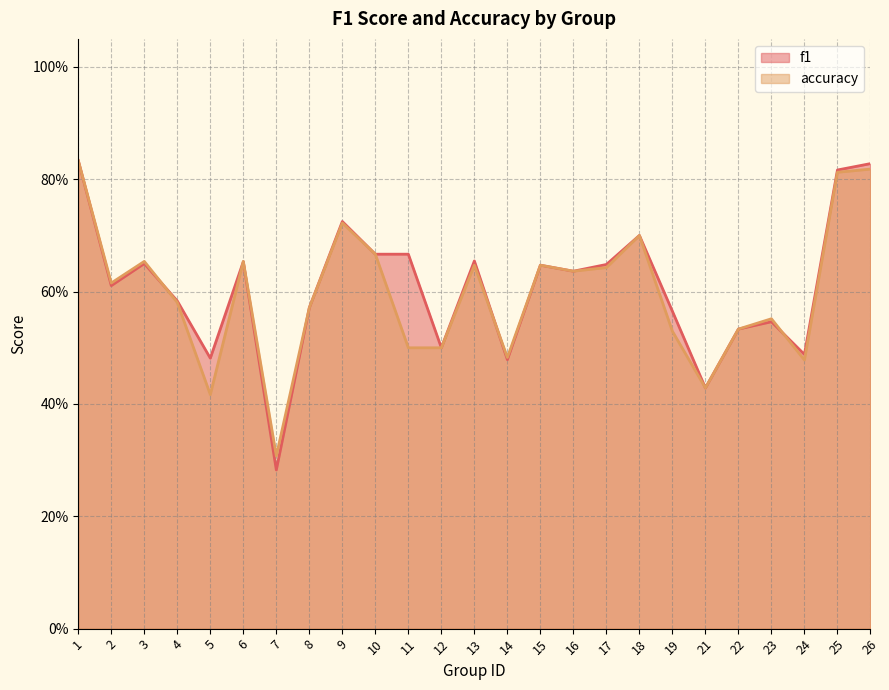

How many series are shown in this chart?

2